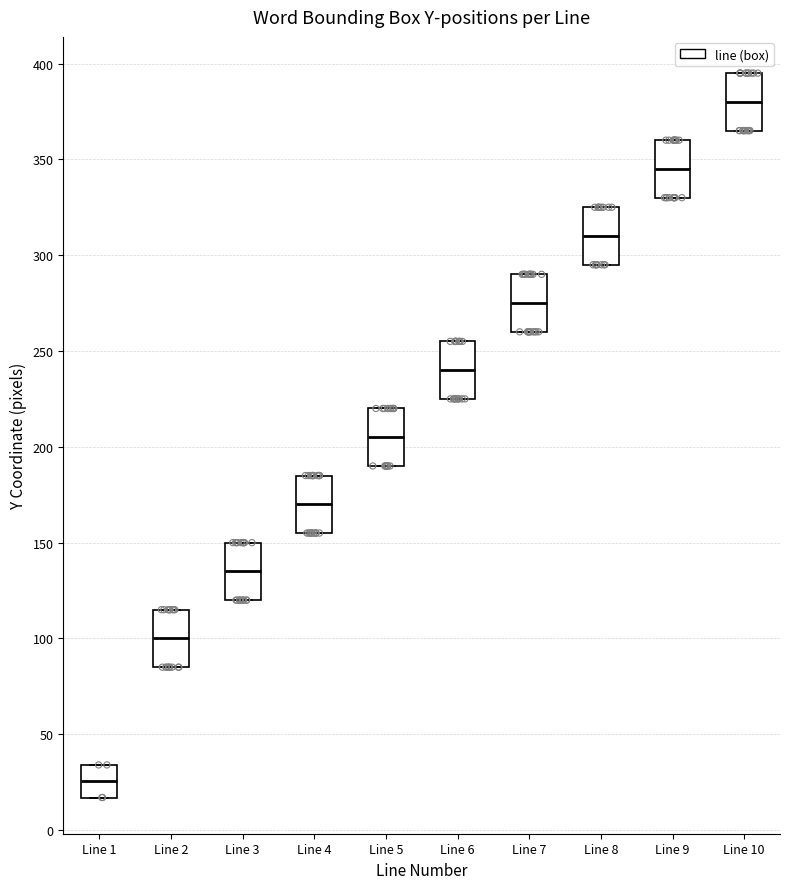

Which box has the highest median line?

Line 10